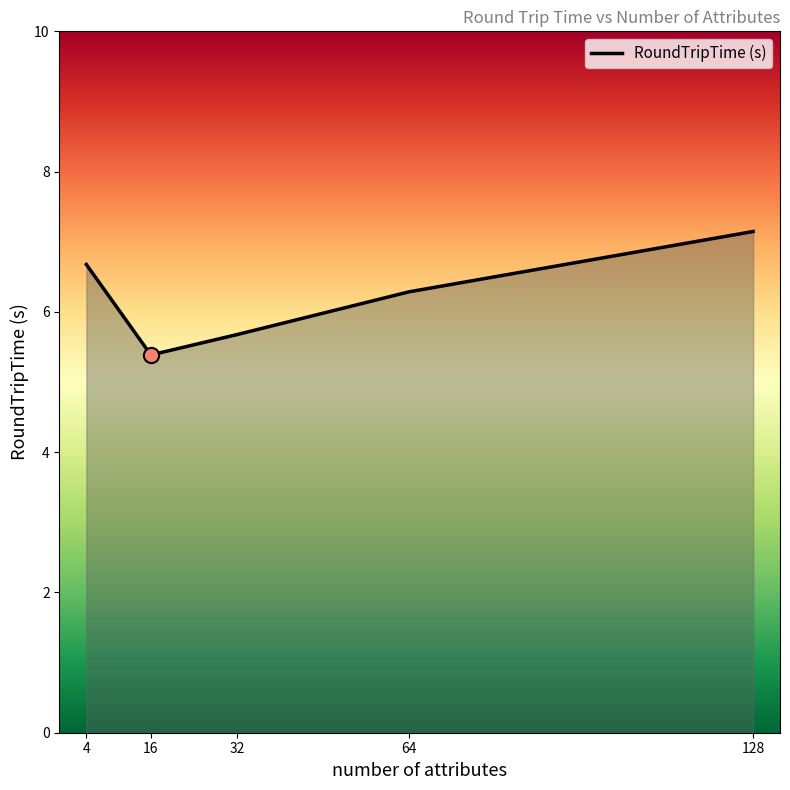

Approximately how many times larger is the value at 16 compared to 32?

0.9